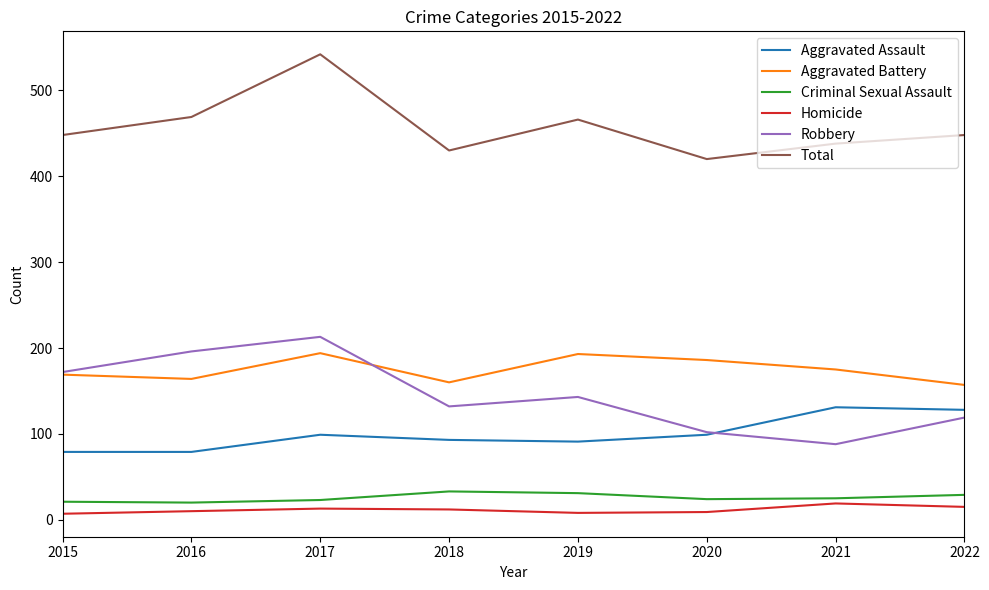

Between 2017 and 2020, which series saw the biggest shift?

Total